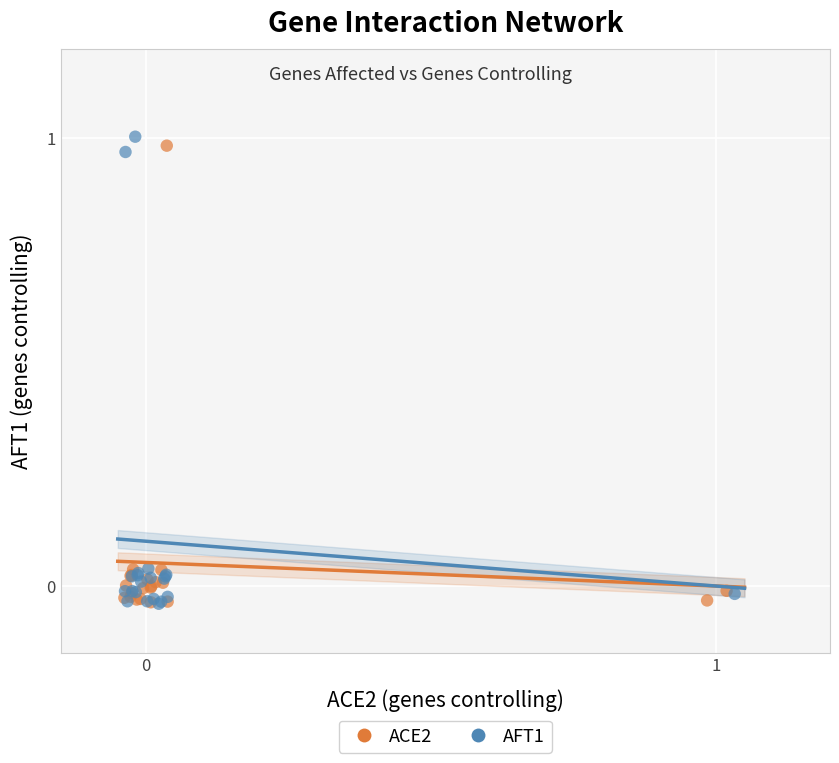

Which series reaches the maximum Y coordinate?

AFT1